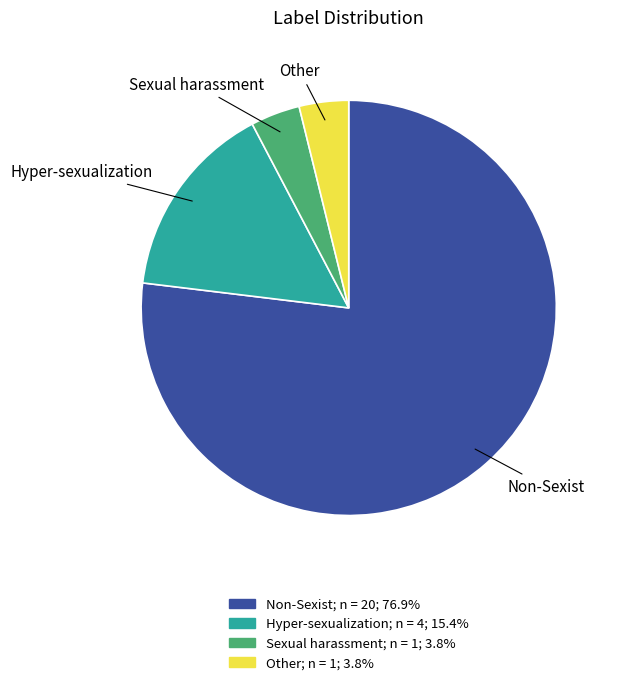

Is there any slice that represents more than half of the pie?

Yes